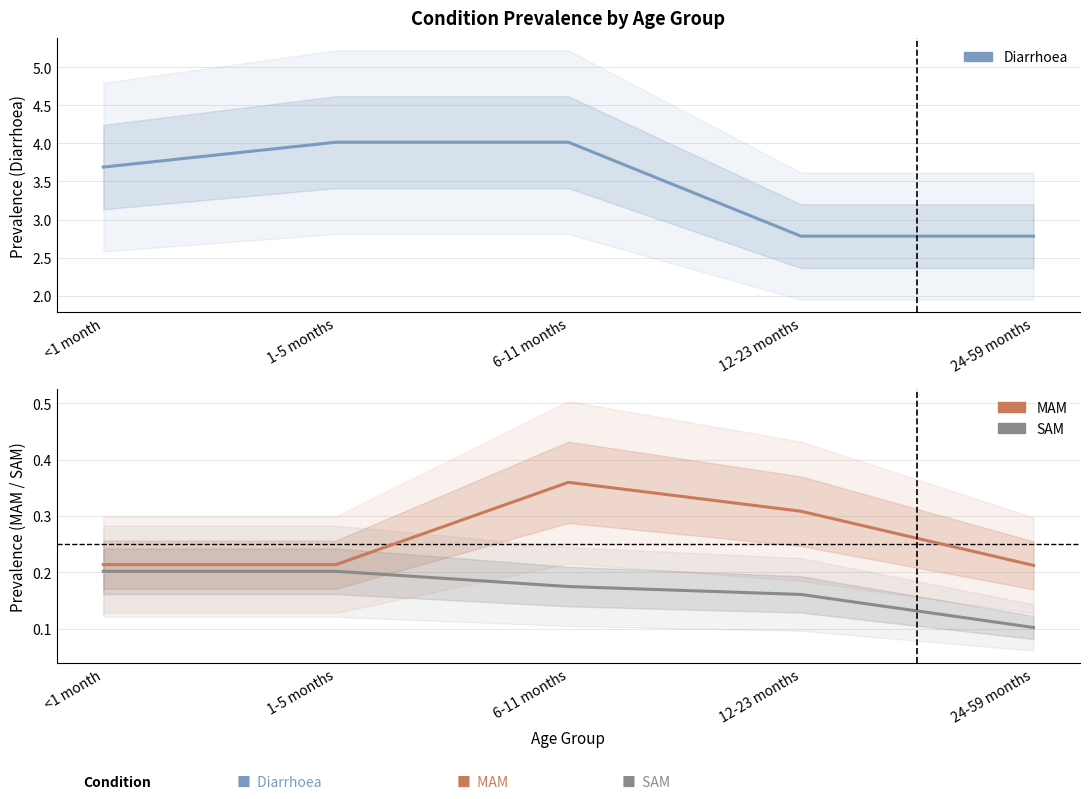

True or false: SAM and Diarrhoea cross at least once.

False